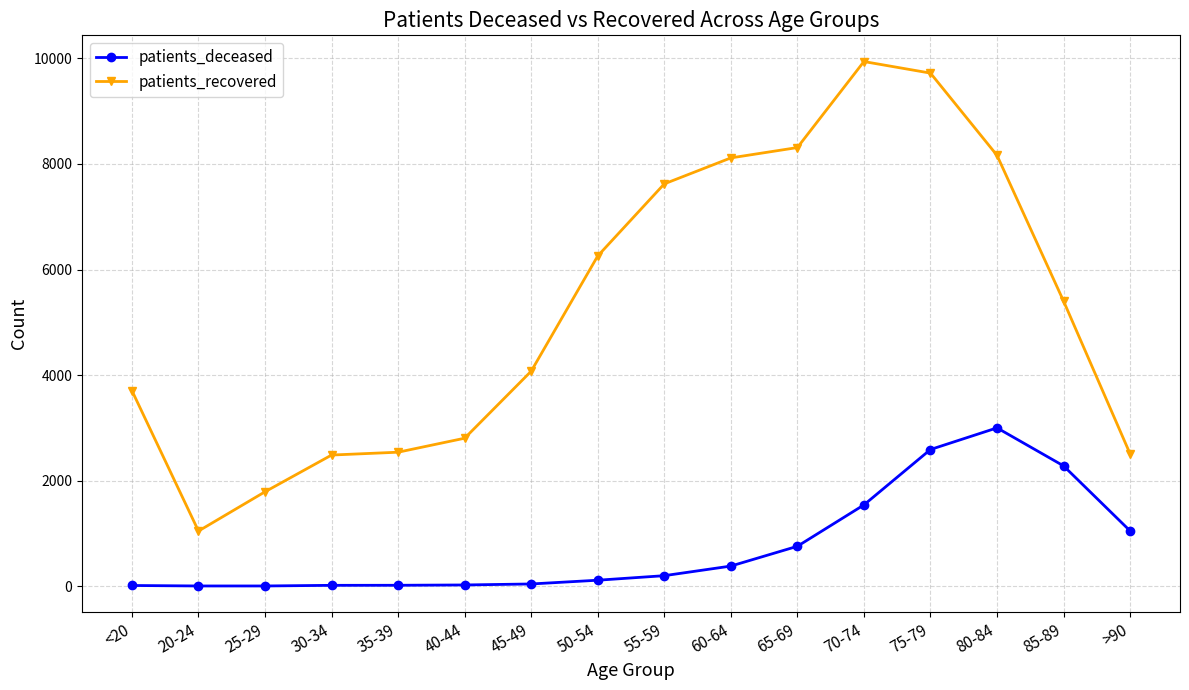

True or false: patients_deceased has a value of 4415 at 80-84.

False